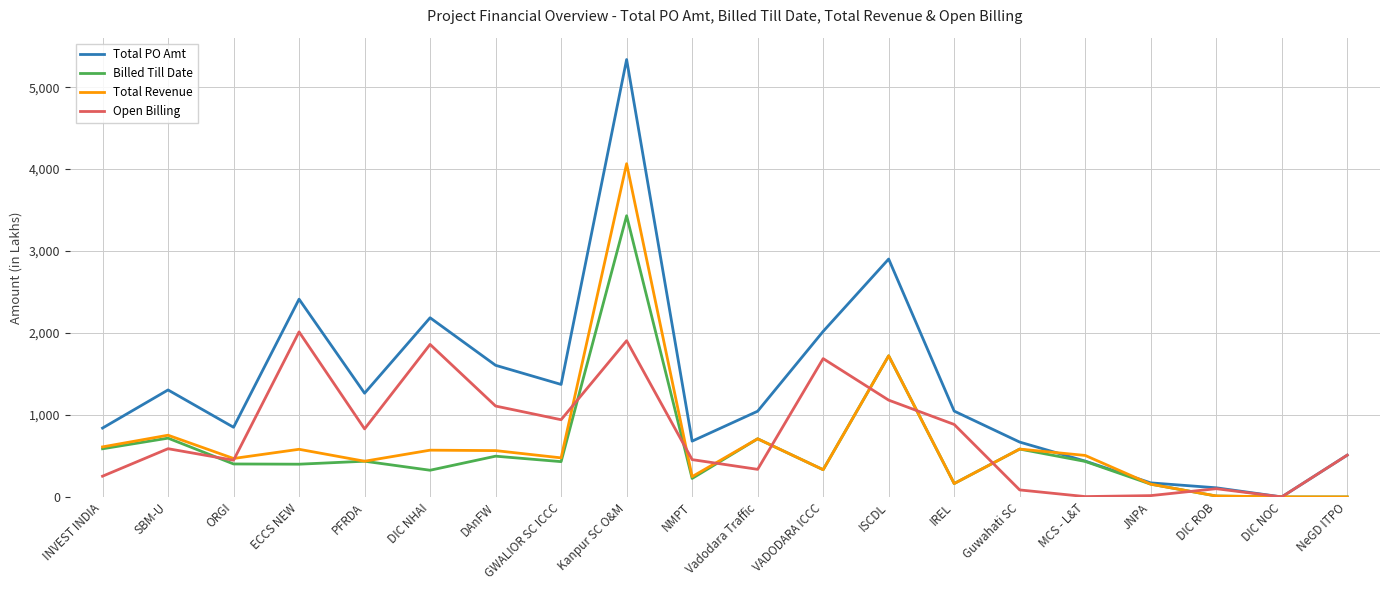

What are all the series names shown in the legend?

Total PO Amt, Billed Till Date, Total Revenue, Open Billing